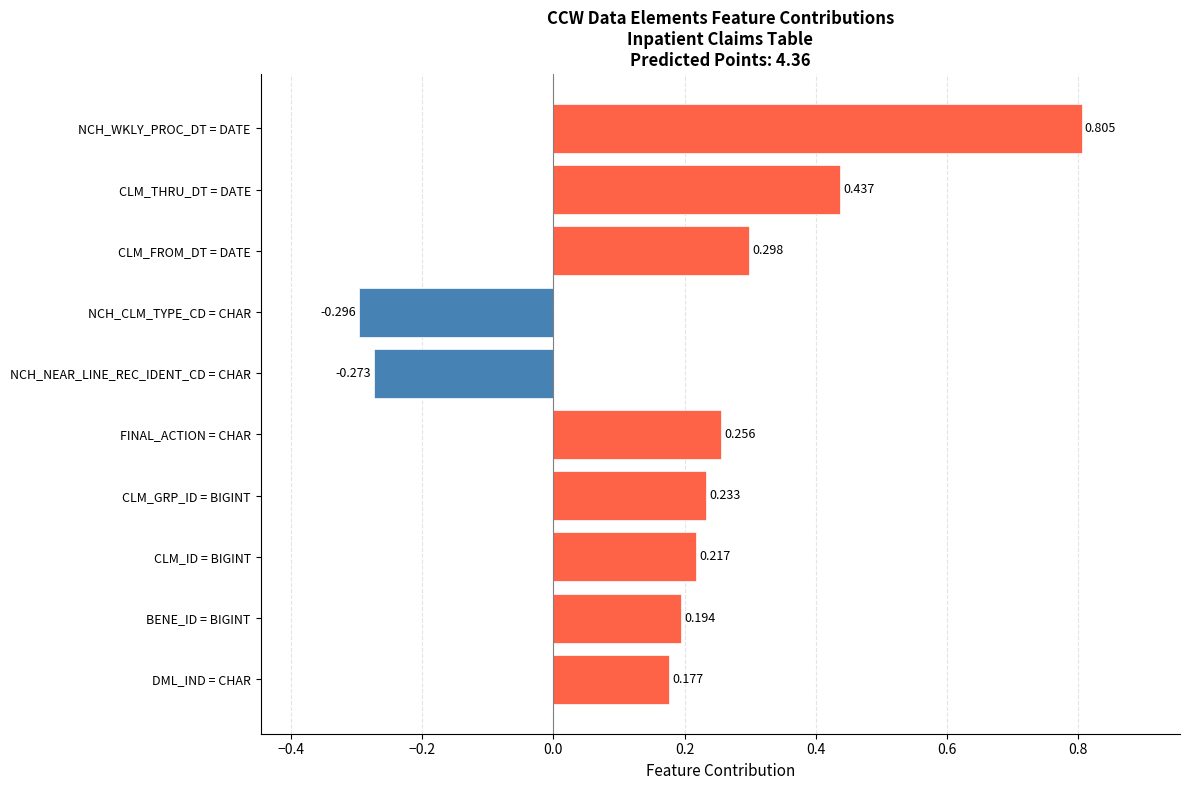

Which category has the highest value across all series?

NCH_WKLY_PROC_DT = DATE